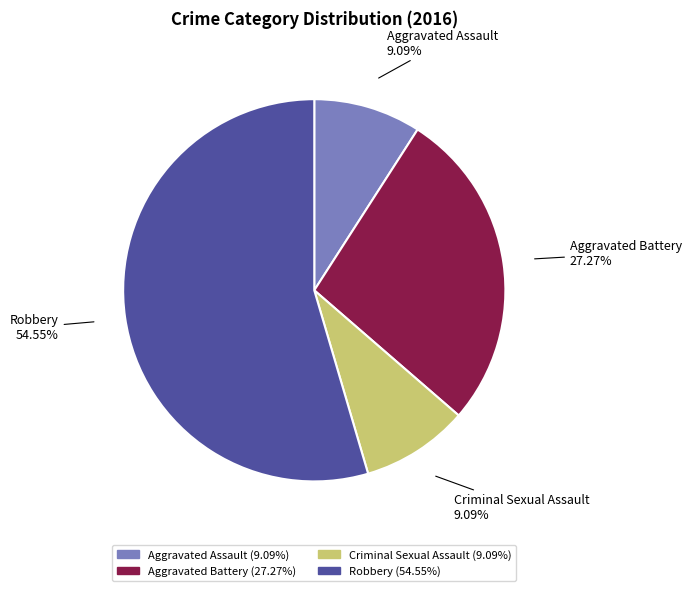

To the nearest percent, what portion does Criminal Sexual Assault represent?

9%